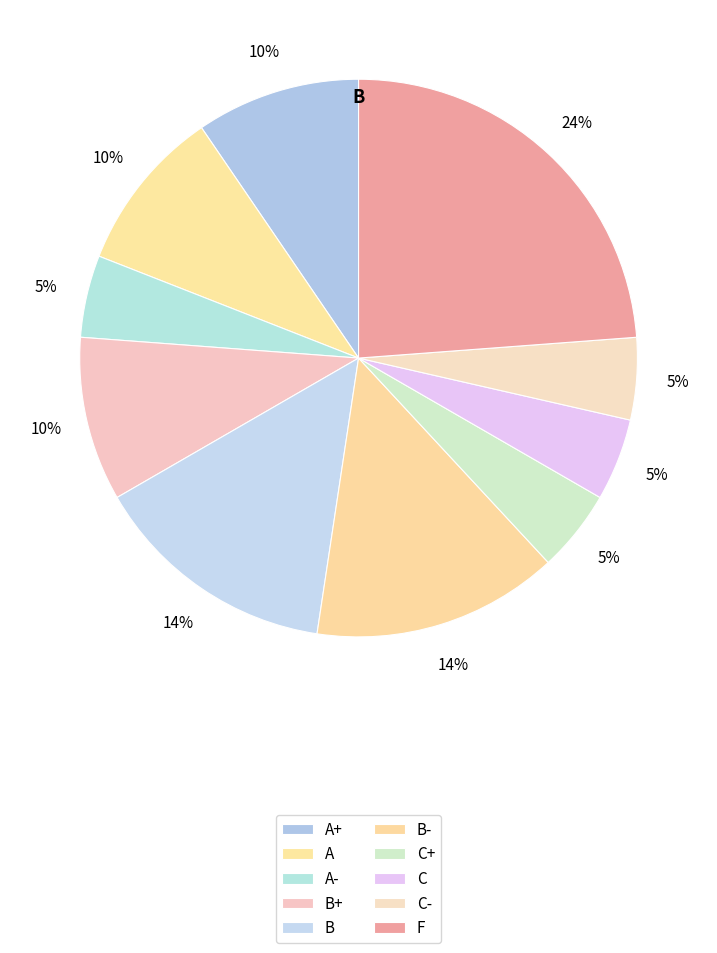

Is it true that B+ is 1% of the pie?

False